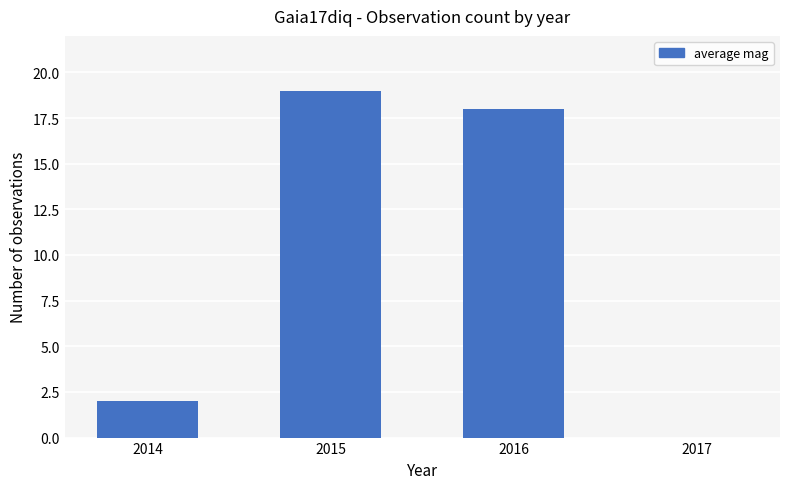

At which label is the value closest to 9?

2014